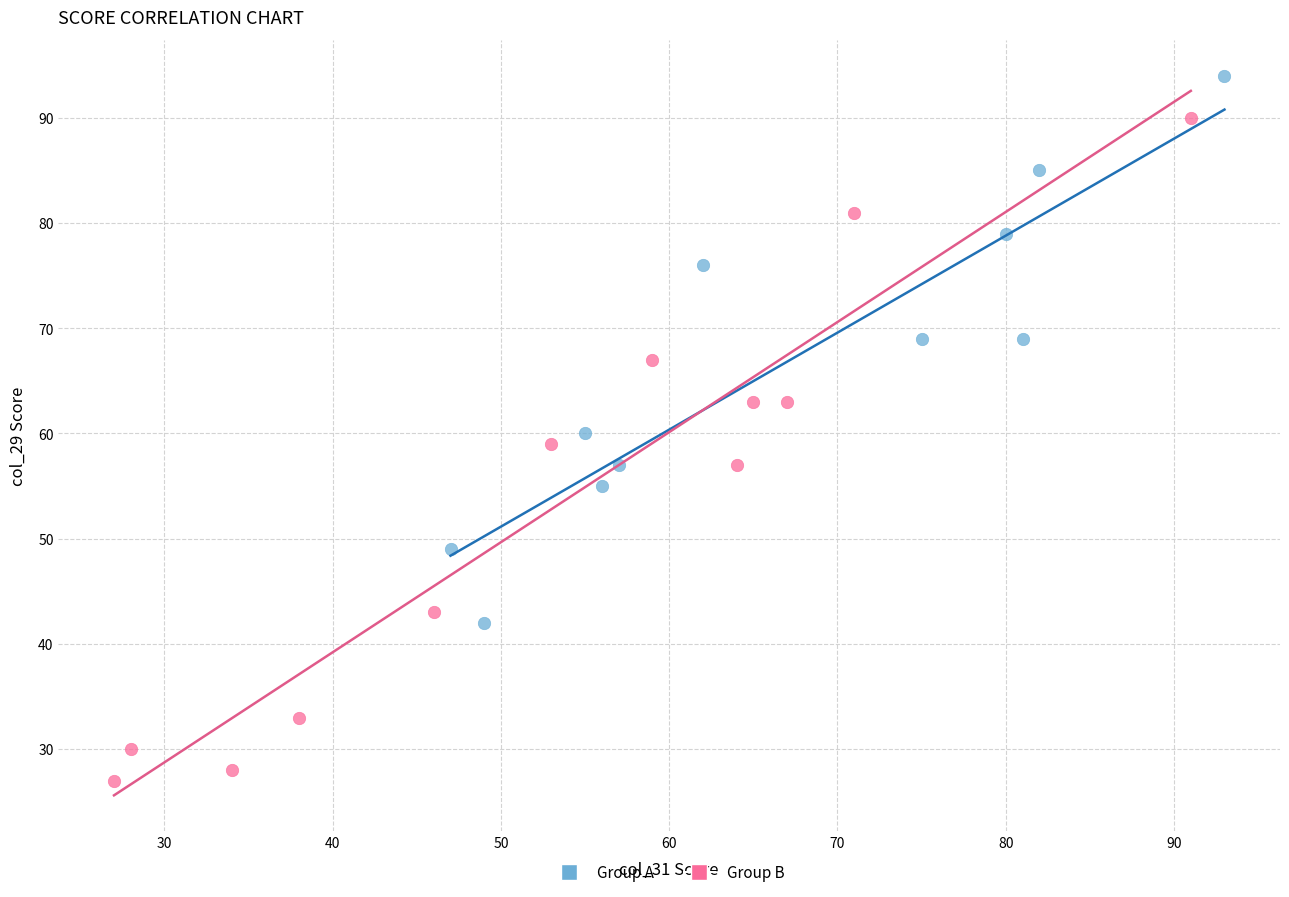

Which series reaches the minimum Y coordinate?

Group B